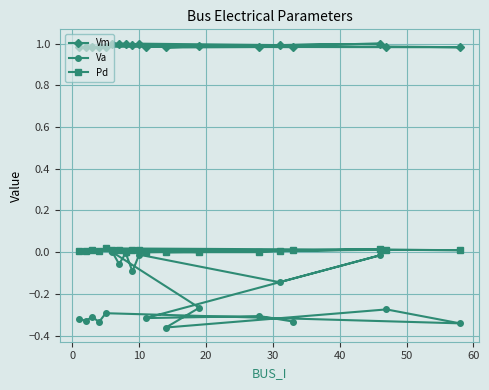

How many lines are shown in the chart?

3